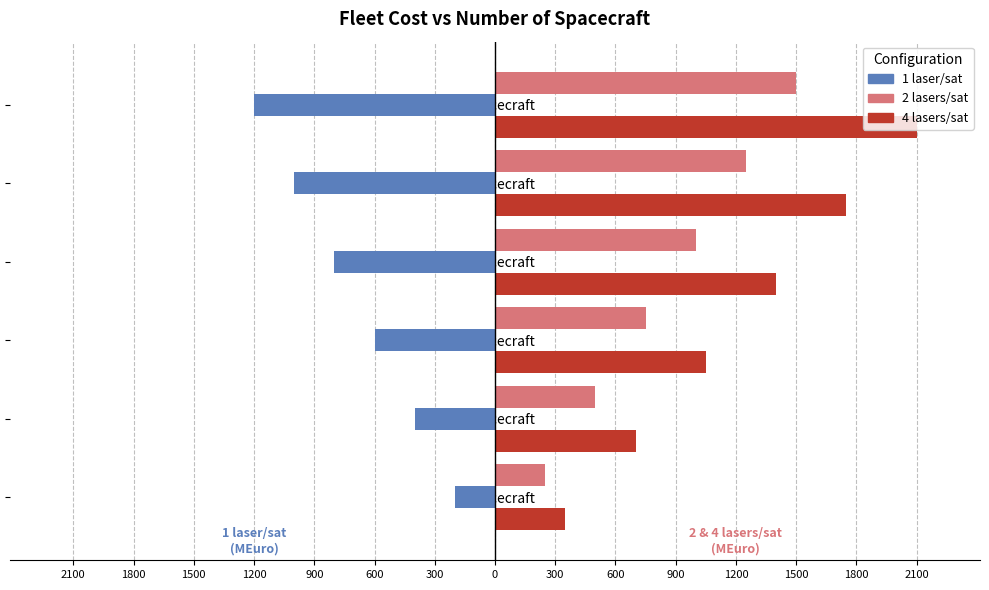

What are all the series names shown in the legend?

1 laser/sat, 2 lasers/sat, 4 lasers/sat